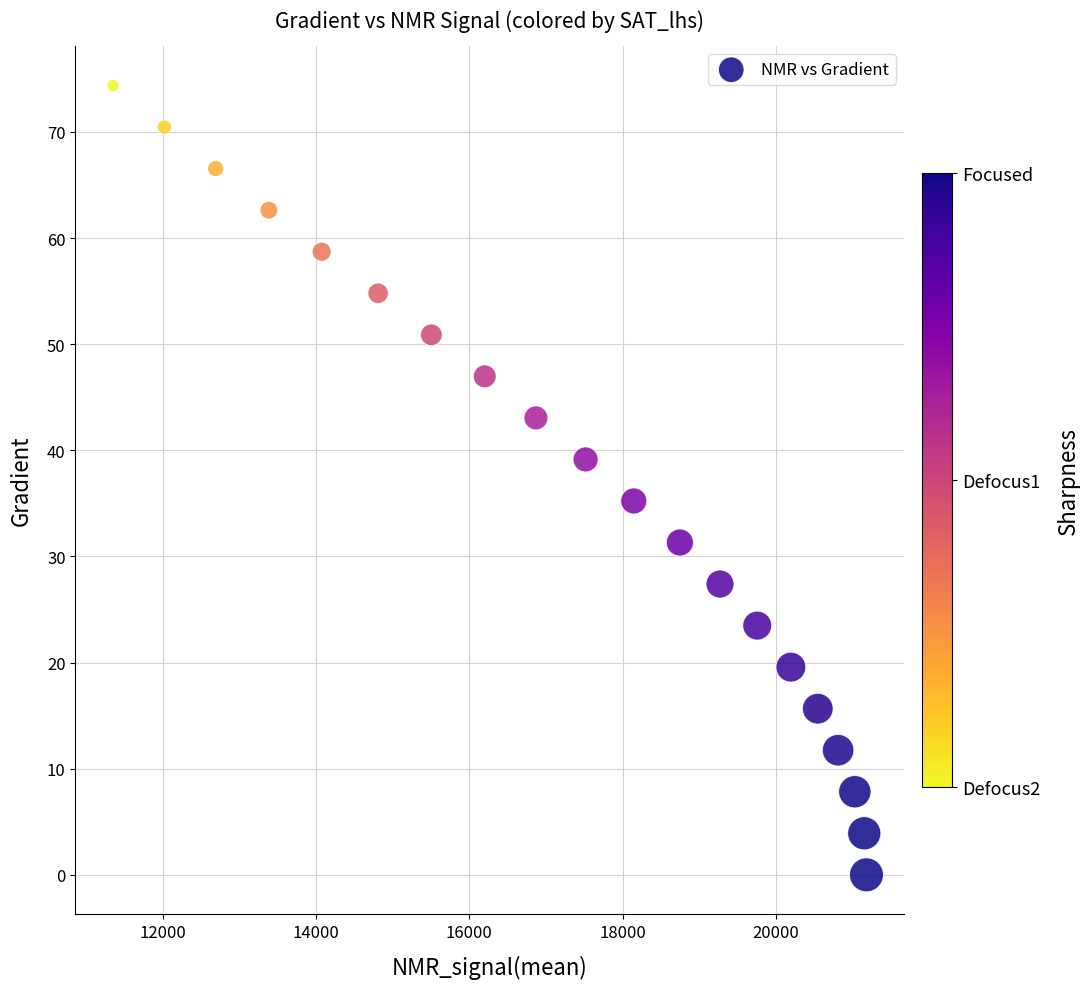

What is the range of X values (max minus min)?

9826.3